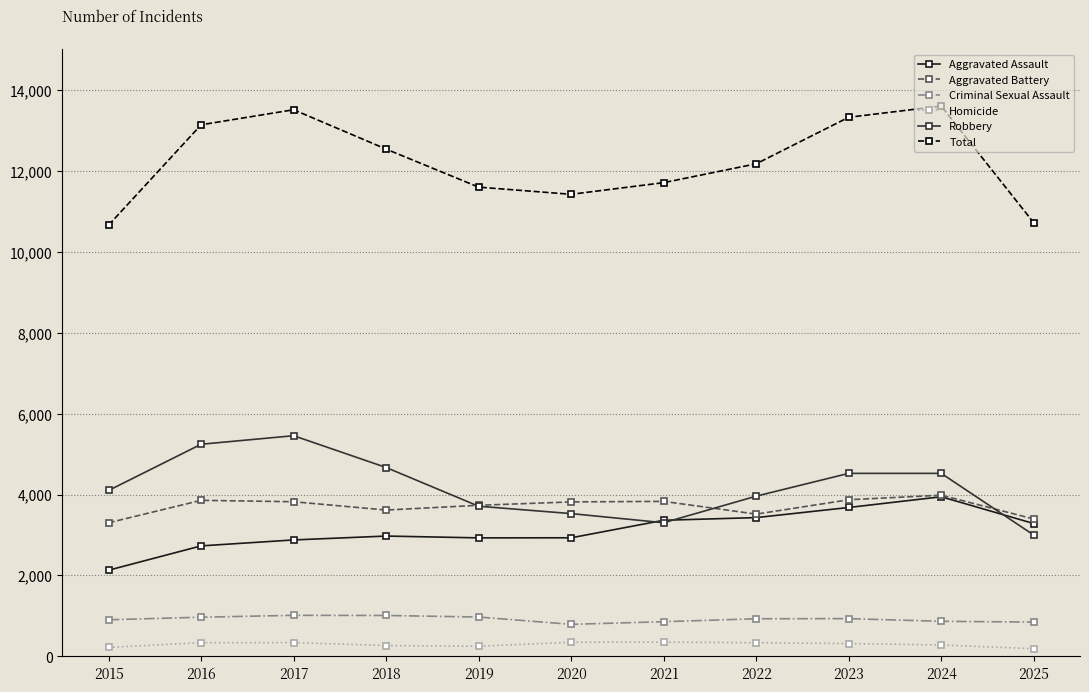

What is the value of the Aggravated Assault point at the 8th from the left?

3430